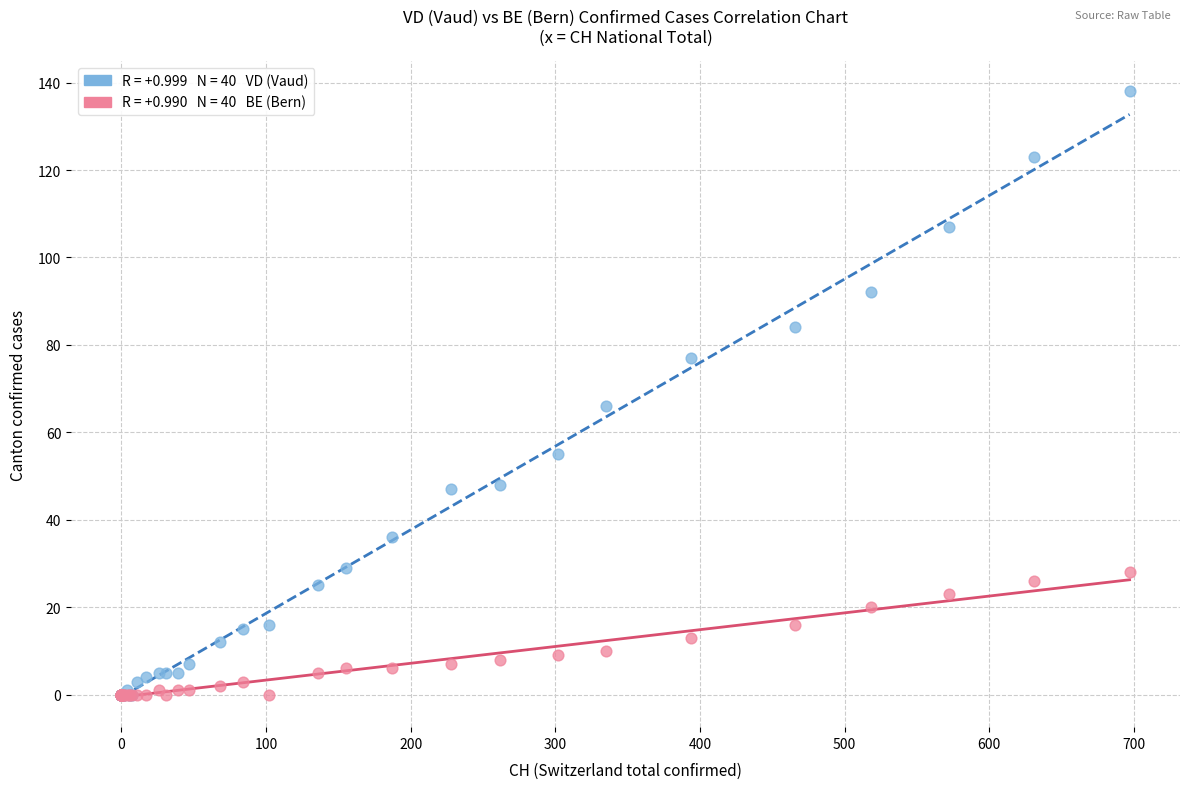

Across all series, what Y value is closest to 69?

66